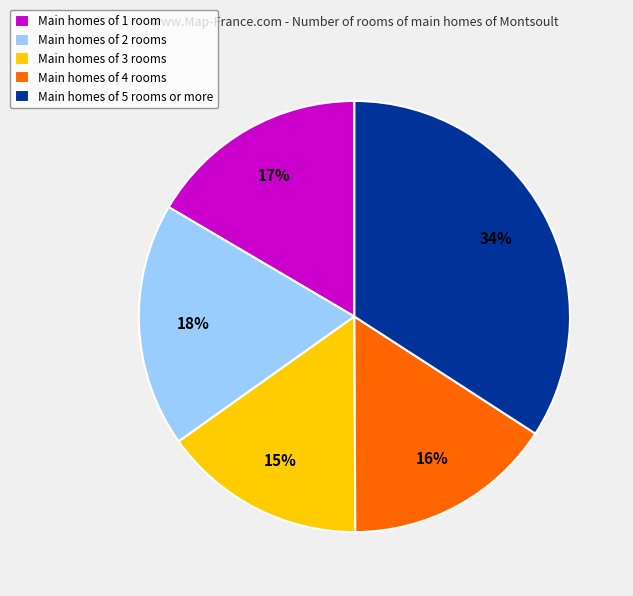

To the nearest percent, what is the combined percentage of Main homes of 1 room and Main homes of 5 rooms or more?

51%